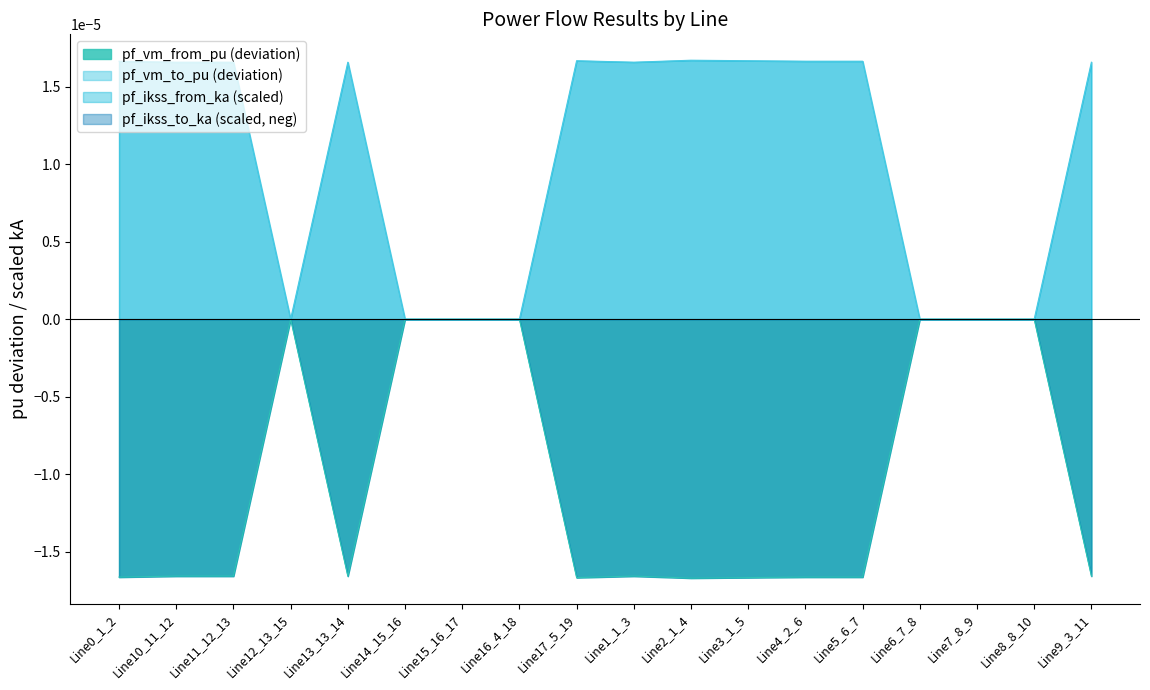

At which category does the chart reach its minimum across all series?

Line2_1_4